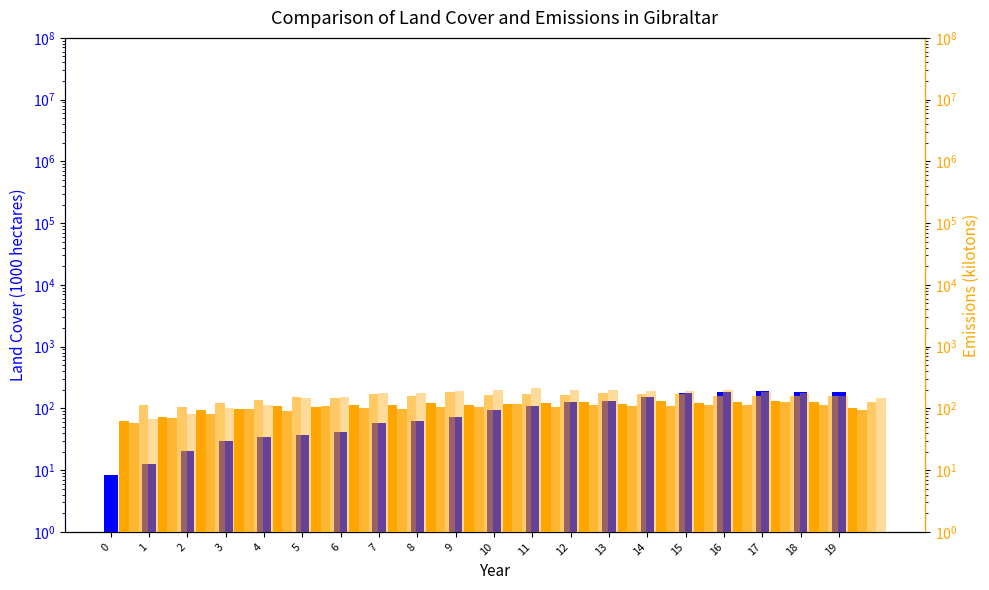

Read the d-150.0 value at 5.

148.8